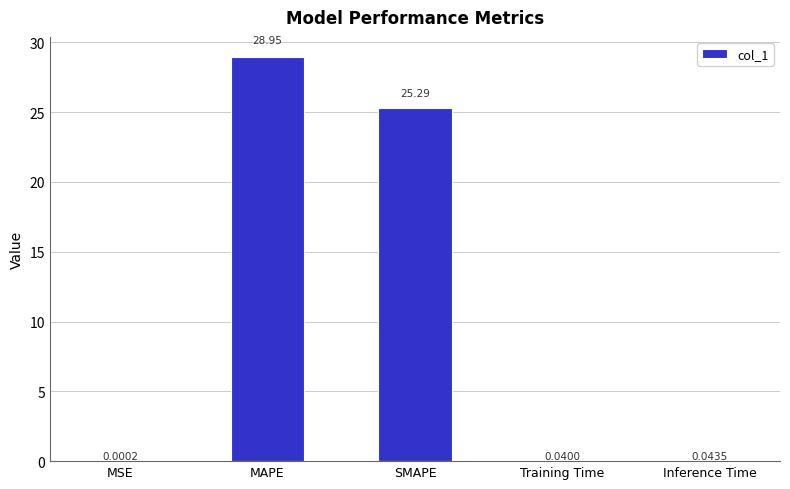

Are the bars horizontal?

No